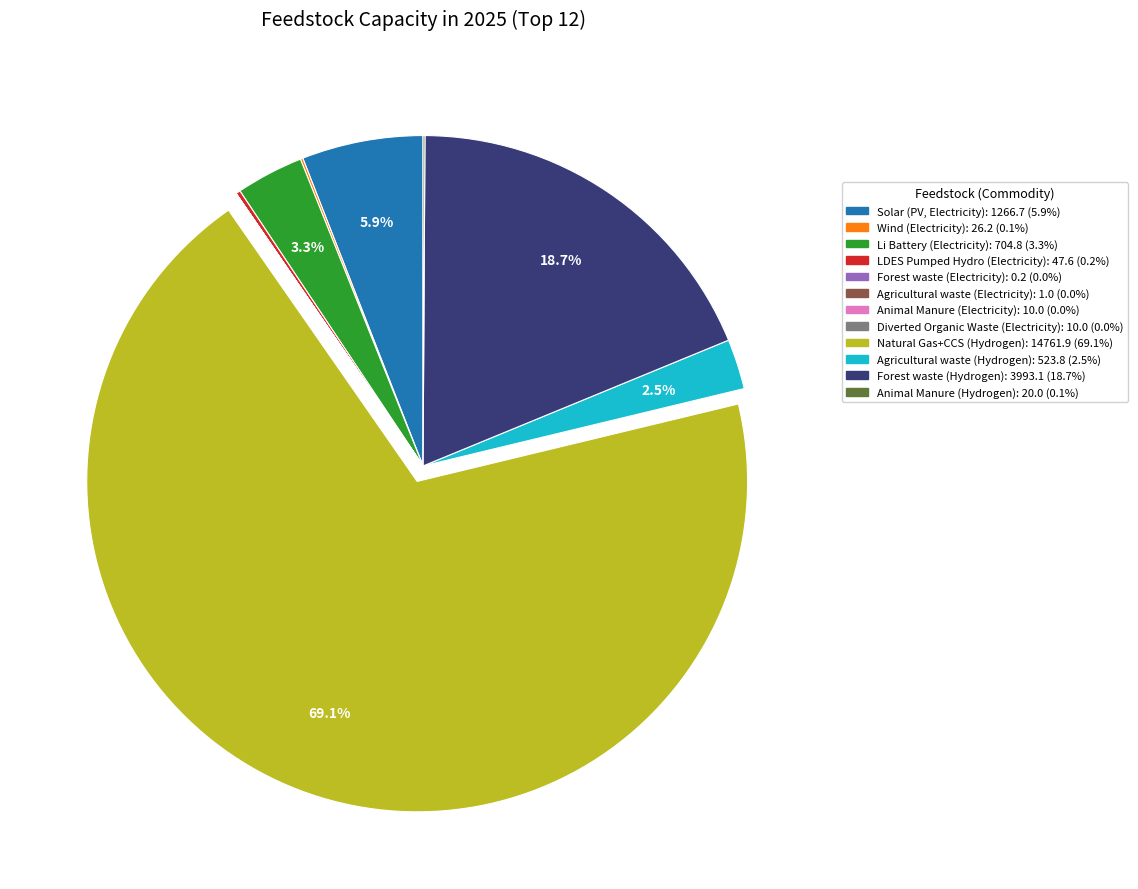

To the nearest percent, what percentage of the pie is Solar (PV, Electricity)?

6%